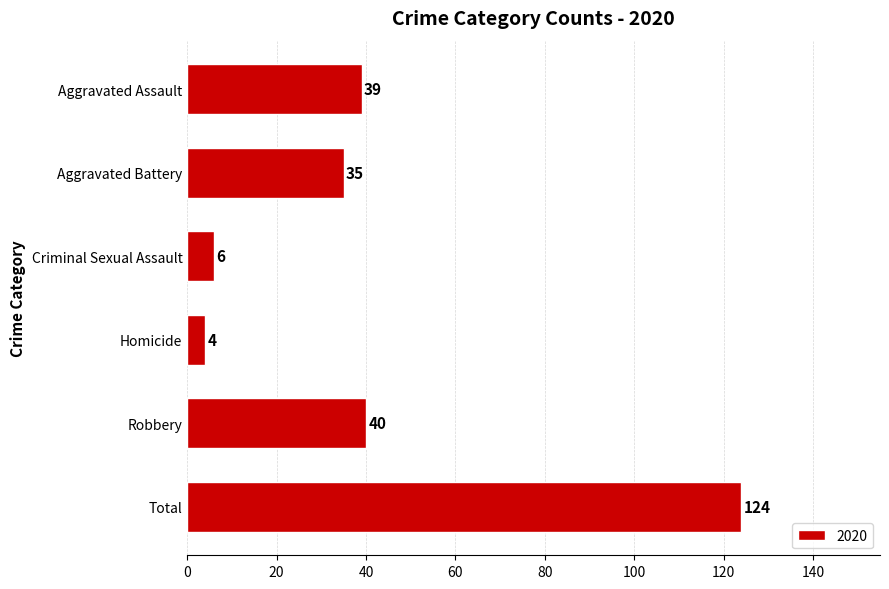

Approximately how many times larger is the value at Aggravated Assault compared to Robbery?

1.0